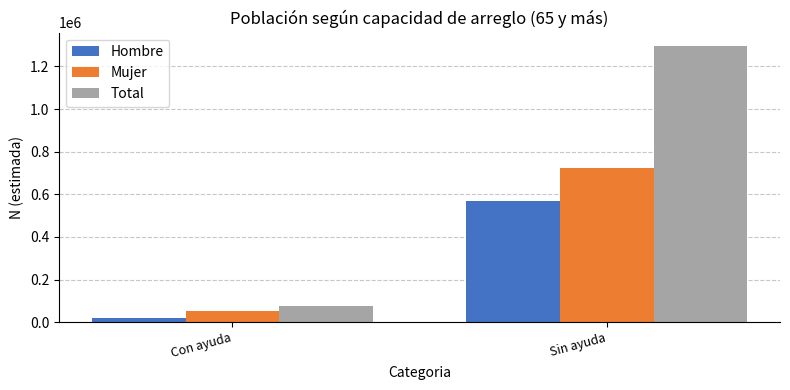

The value of Hombre at Sin ayuda is 569486. True or false?

True